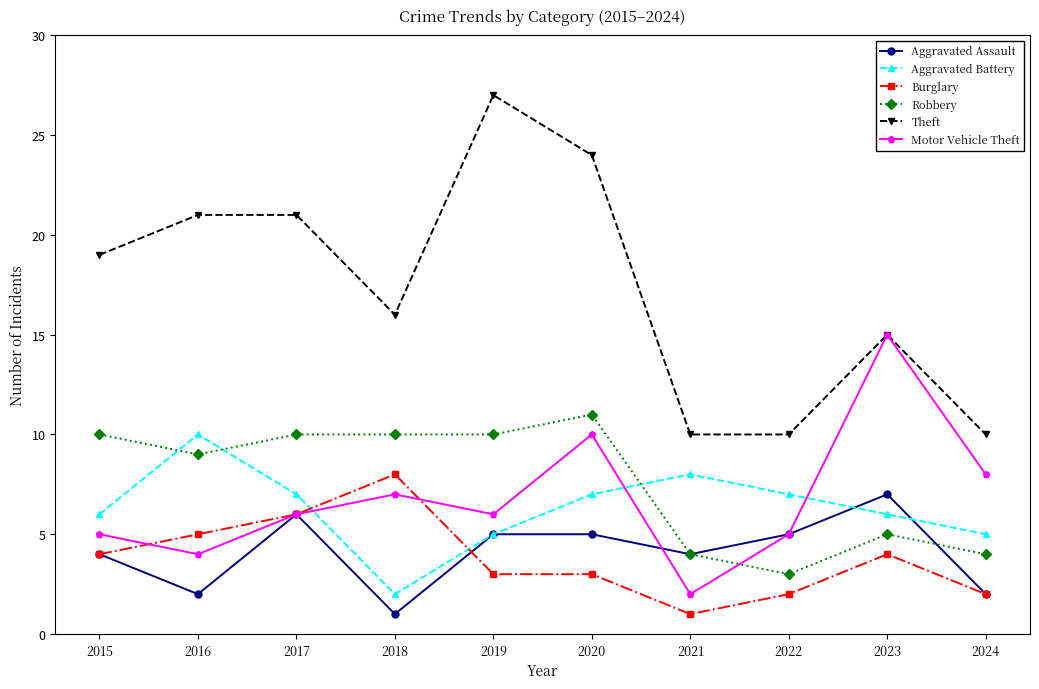

What is the total value across all series at 2017?

56